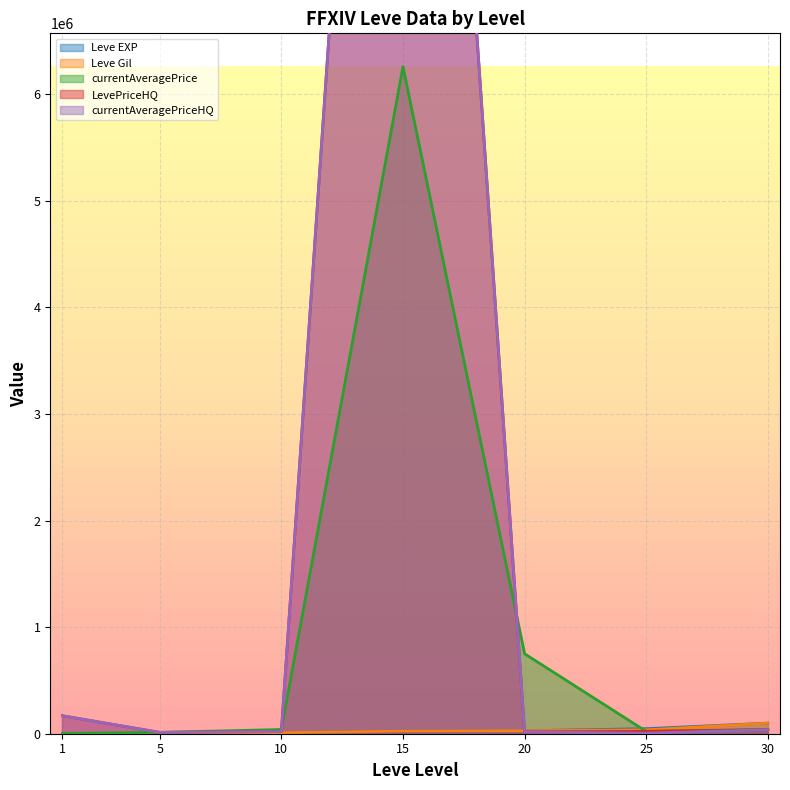

At which label does Leve Gil first exceed 24790?

20